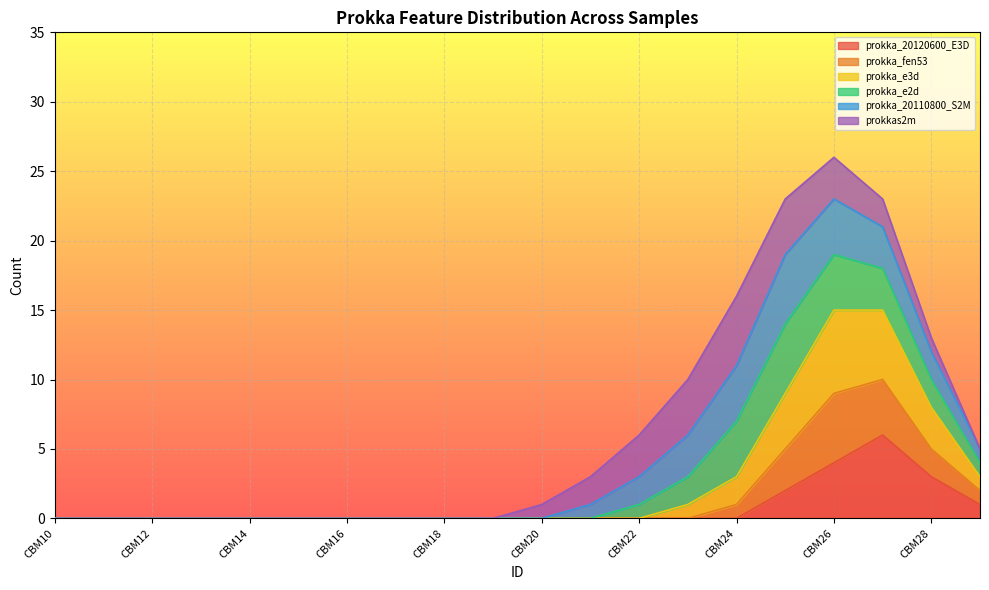

The prokka_20120600_E3D series shows 0 at CBM24. True or false?

True